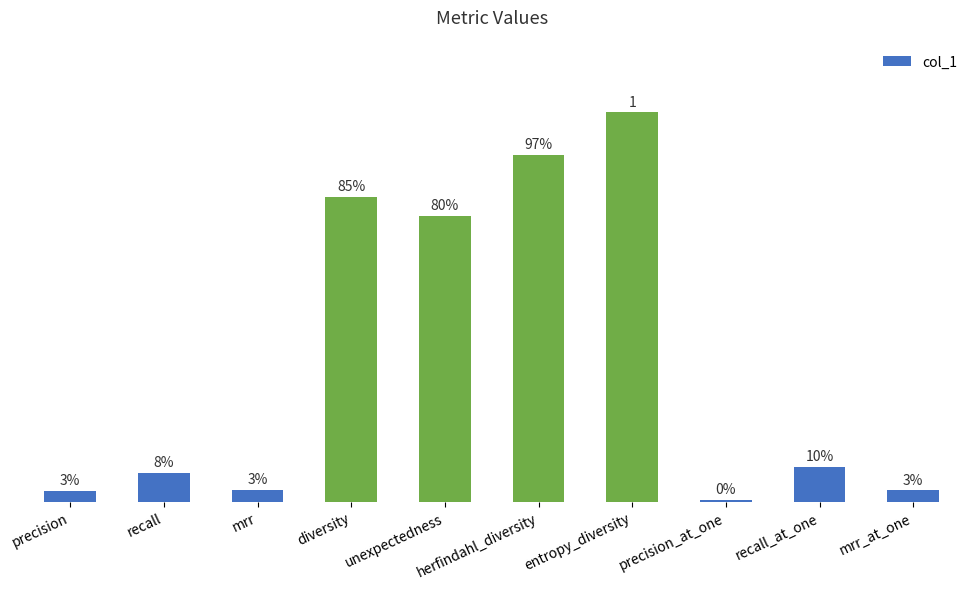

Does the chart contain any negative values?

No